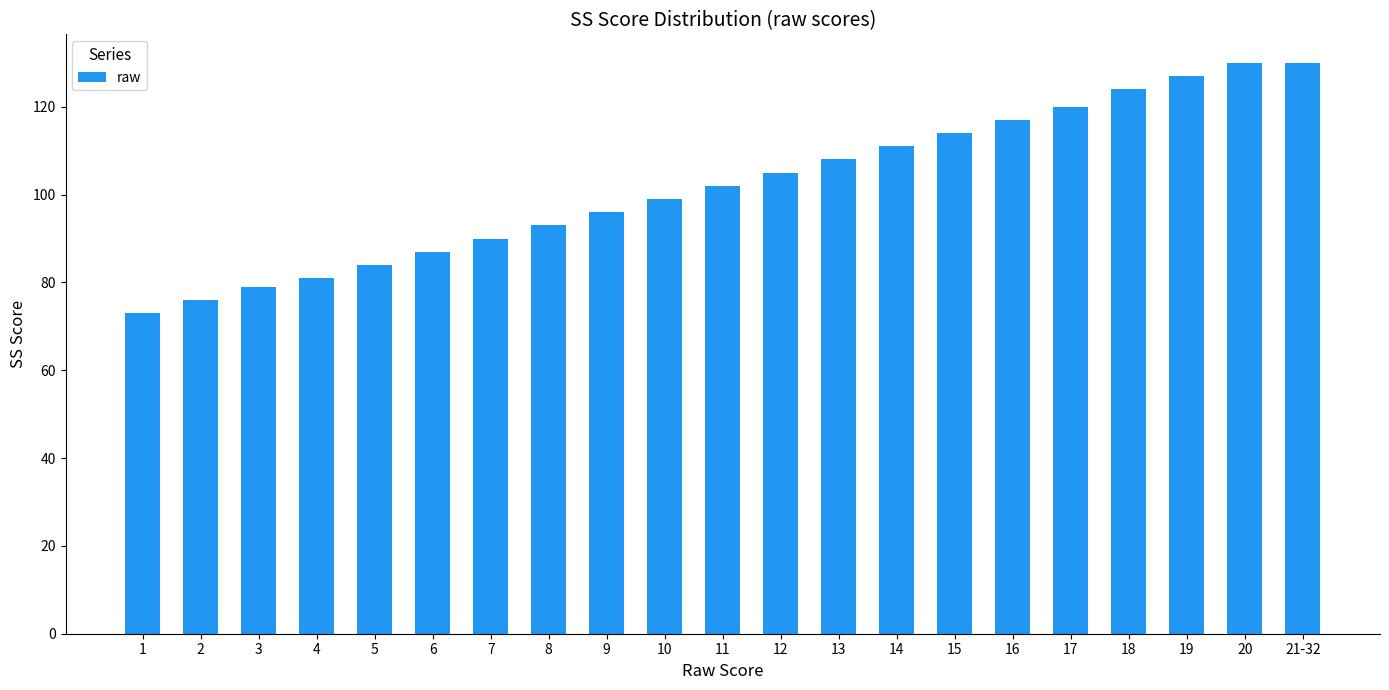

What is the change in value from 11 to 12?

+3